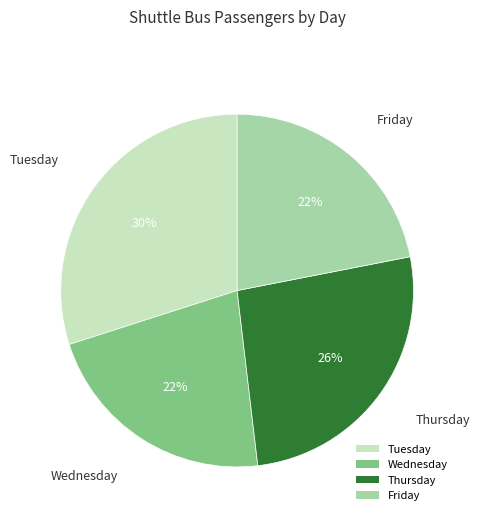

Count the number of slices in the pie.

4